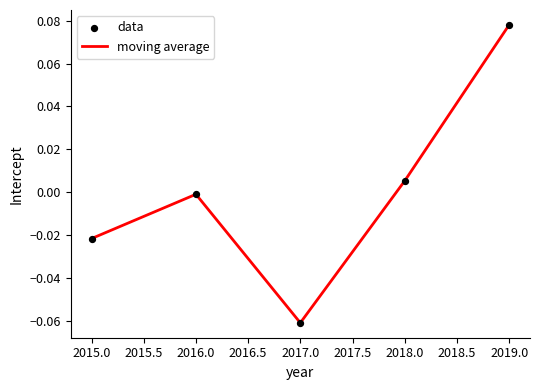

Which has a higher value, 2019.0 or 2017.0?

2019.0